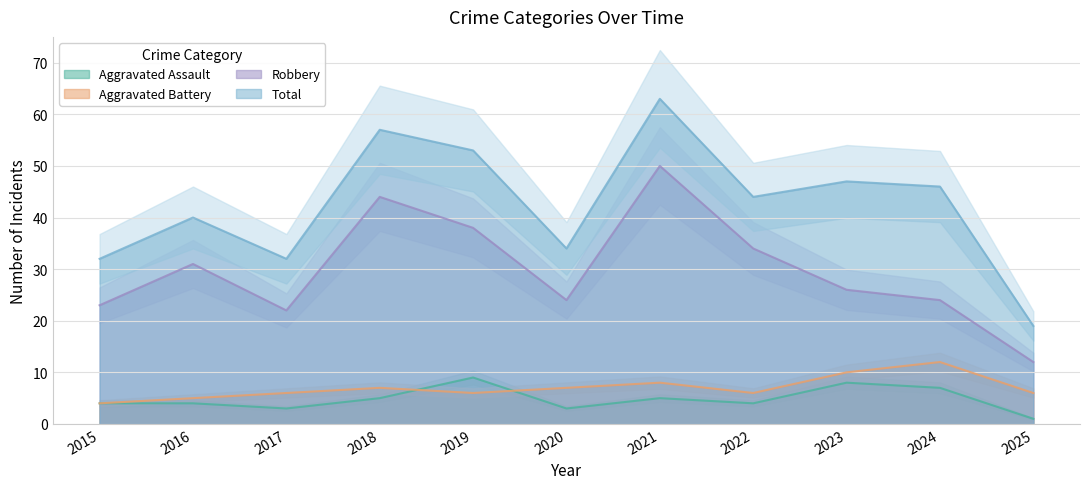

At how many categories does at least one series exceed 37?

7